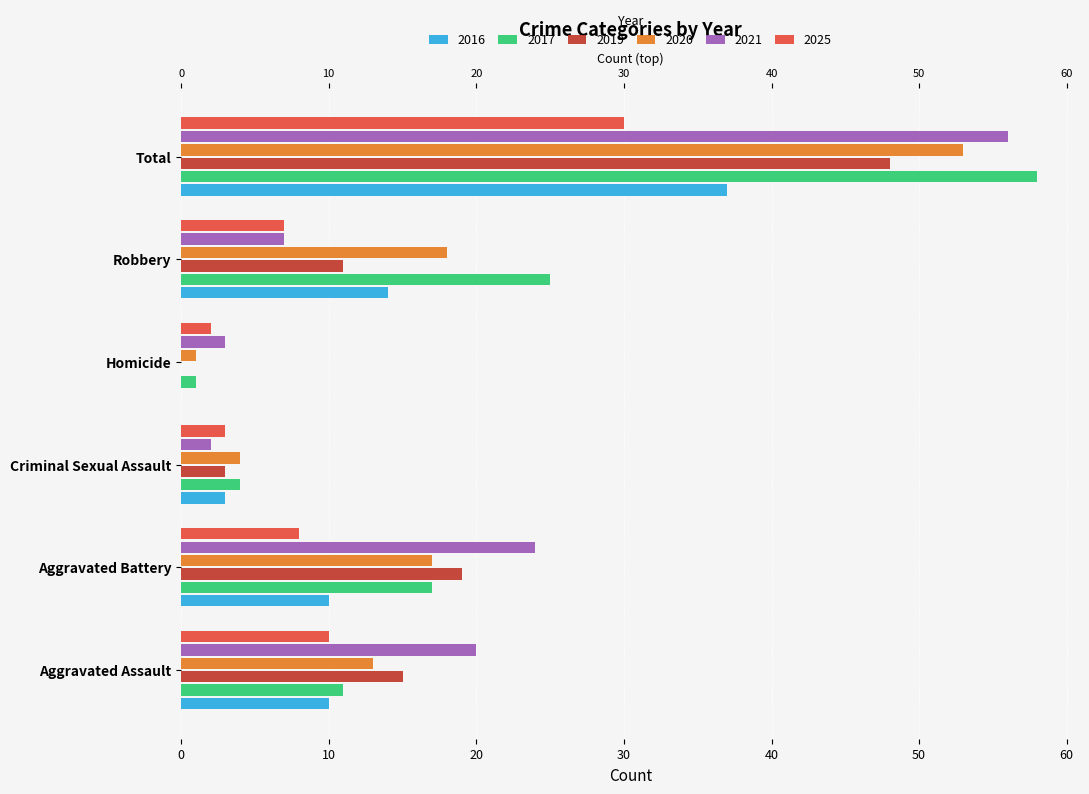

Count the number of categories in the chart.

6